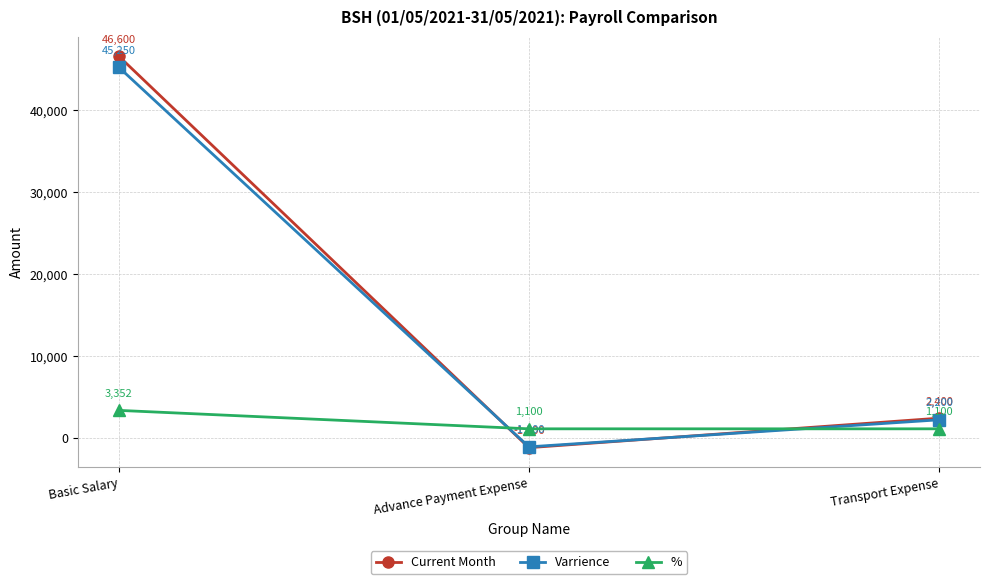

Does the chart display data point markers on the line(s)?

Yes